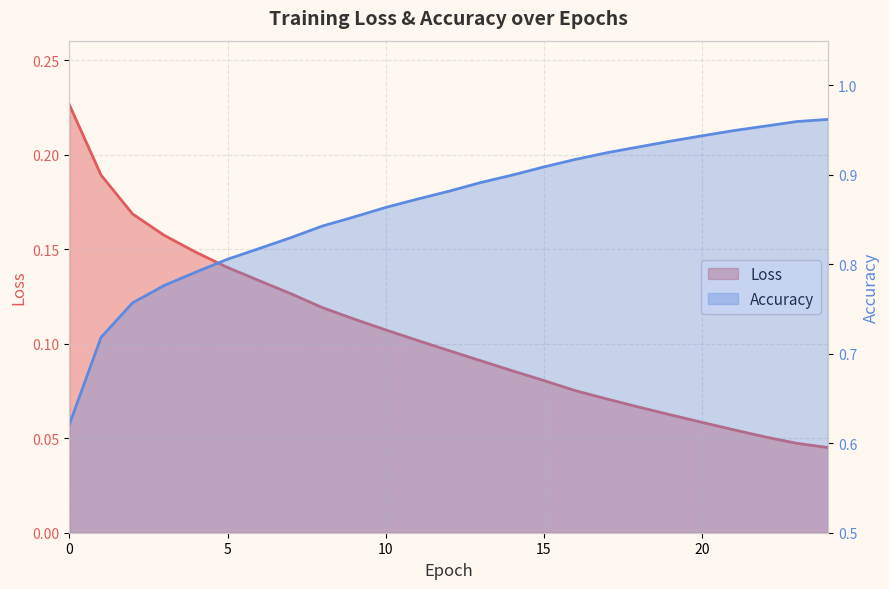

How many Accuracy values are between 0 and 1?

25